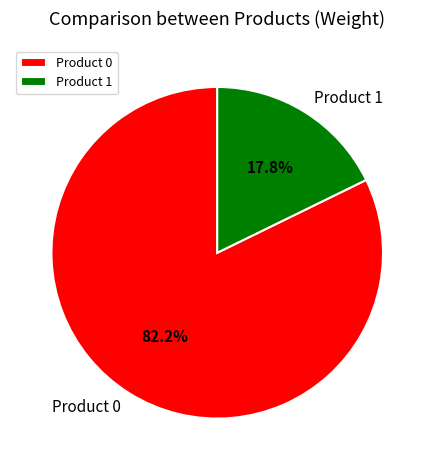

Rank the categories by value from highest to lowest.

Product 0, Product 1